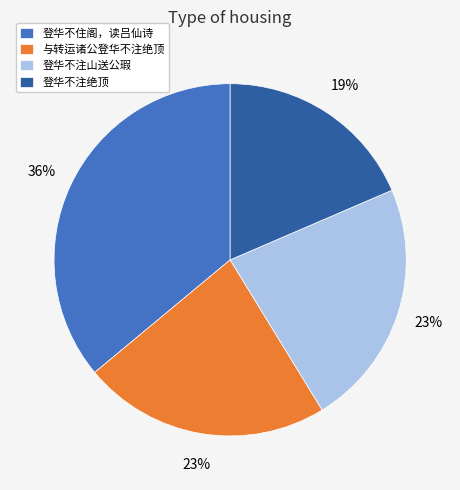

Which category has the smallest portion of the pie?

登华不注绝顶